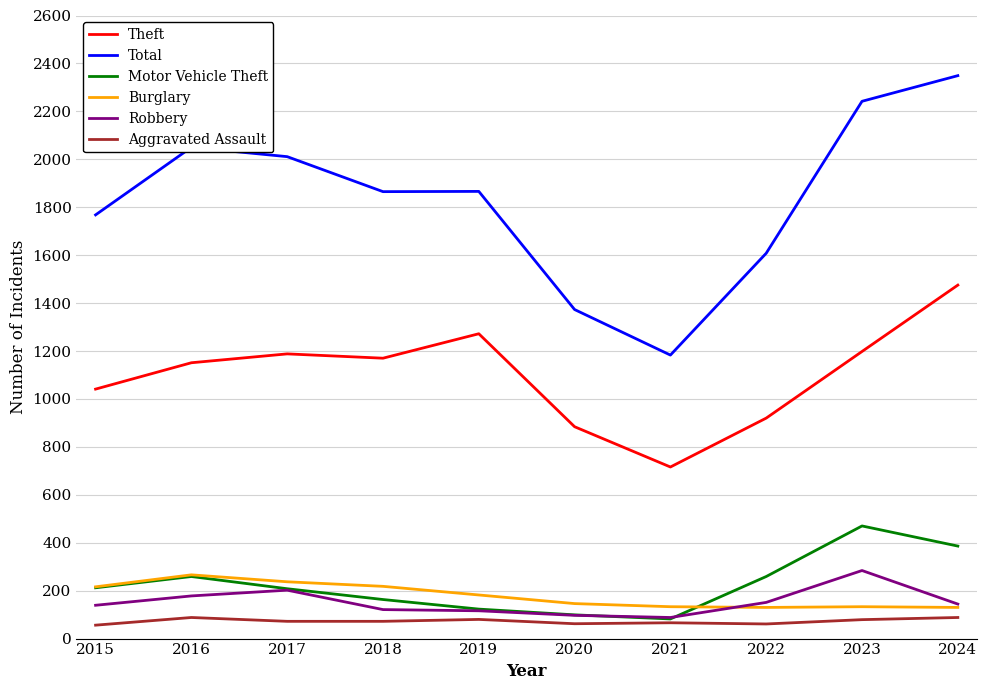

What is the average value of the Theft series?

1102